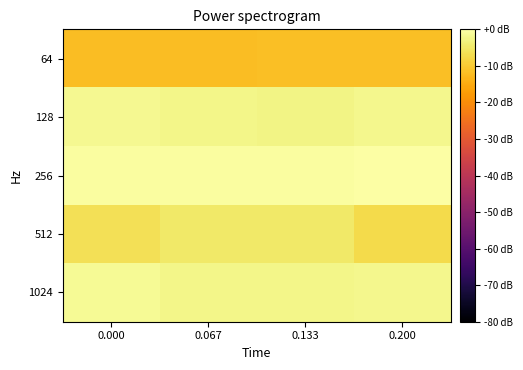

What is the total value across all series at 0.200?

-23.6